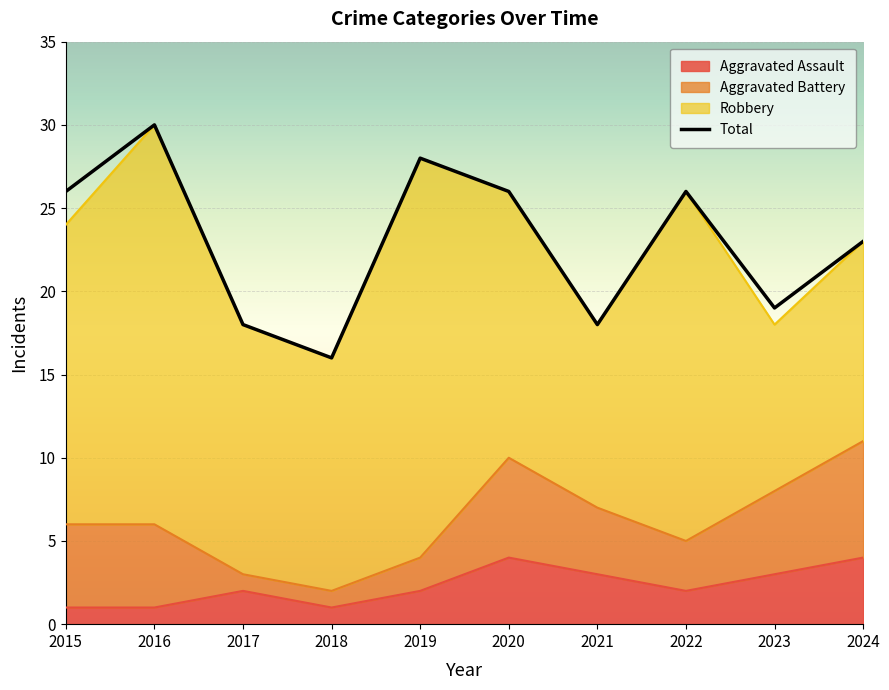

What is the difference between the maximum and minimum values in the Total series?

14